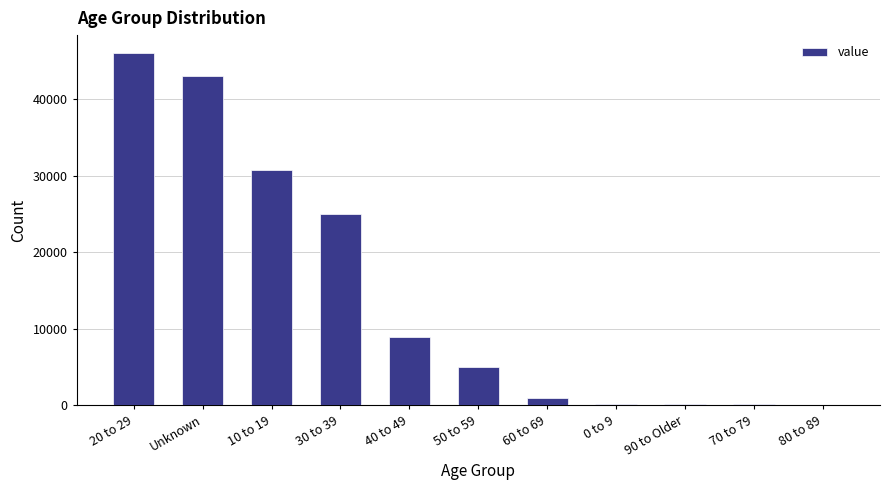

What is the sum of all values?

160101